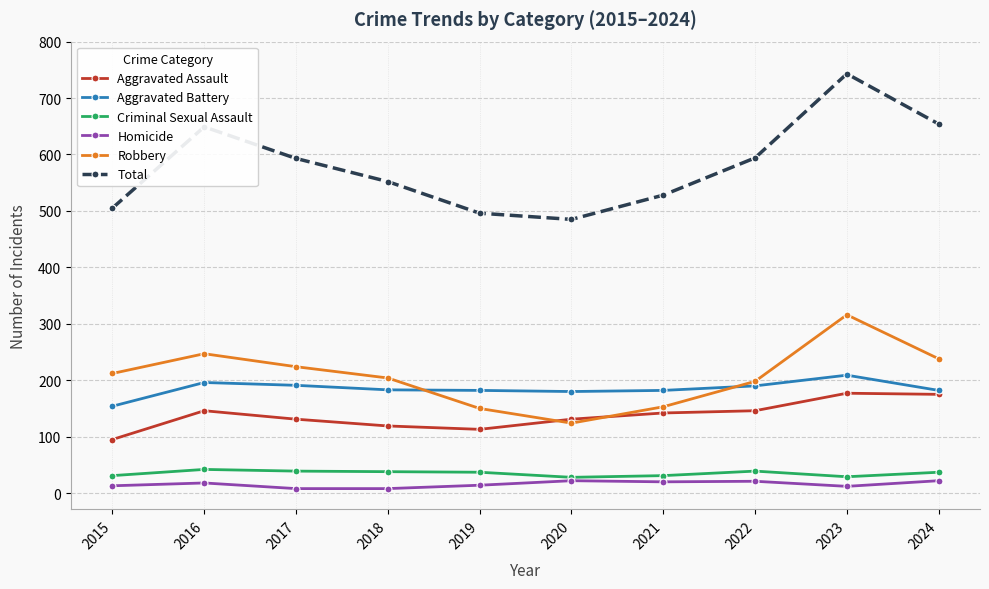

True or false: Total has more than 0 points higher than both neighbors.

True